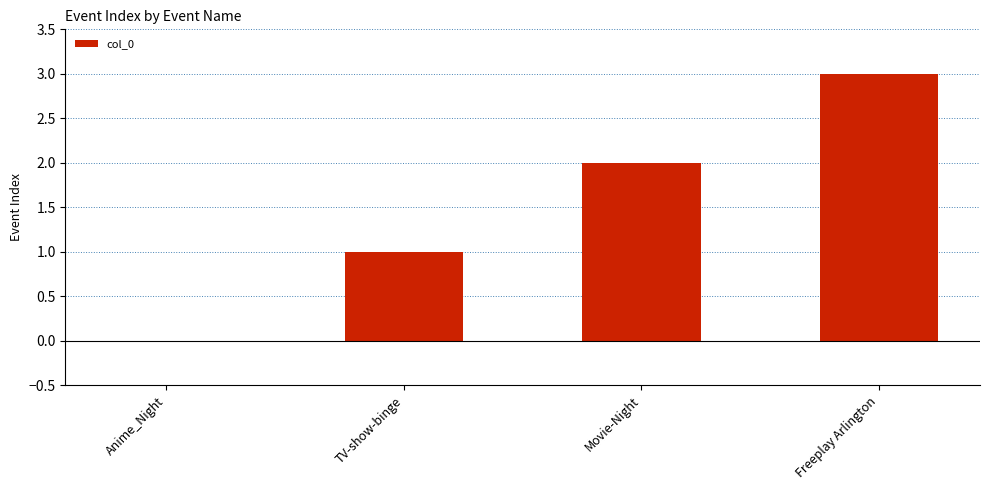

What is the sum of the values at Anime_Night and Freeplay Arlington?

3